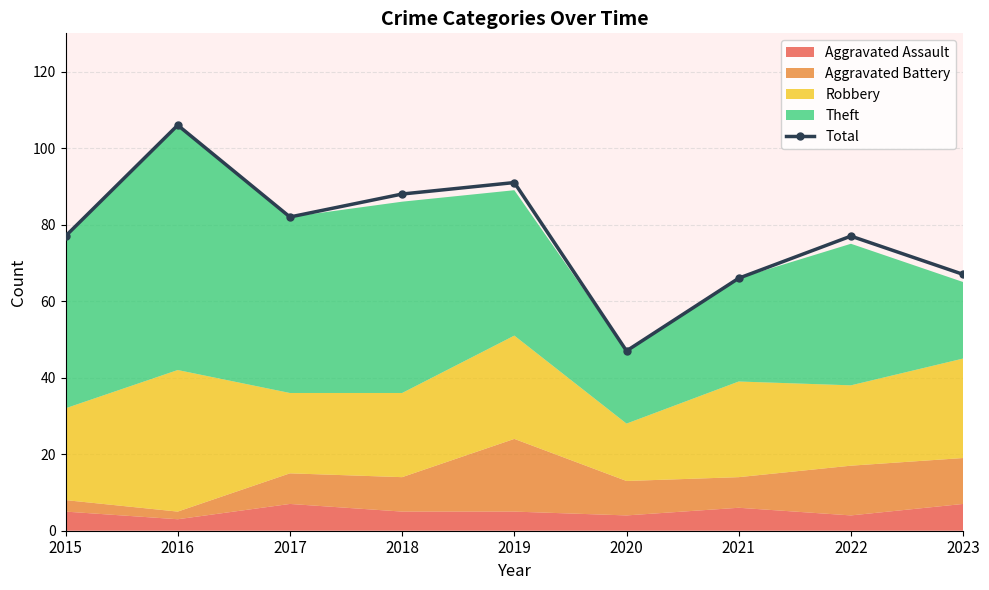

What is the value of the 5th point from the left?

91